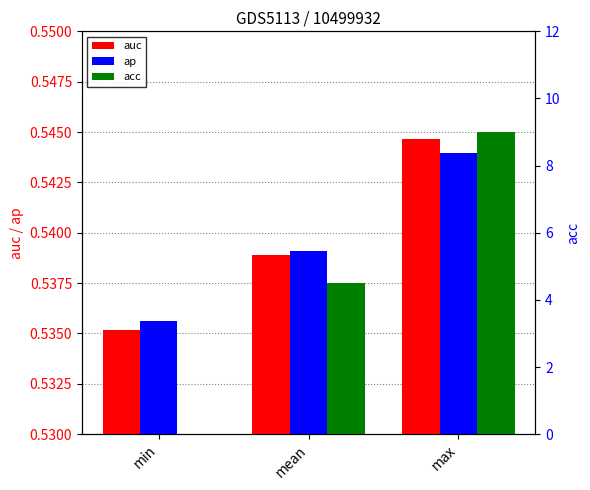

Reading right to left, extract all data points from this chart.

auc: max=0.5	mean=0.5	min=0.5
ap: max=0.5	mean=0.5	min=0.5
acc: max=9.0	mean=4.5	min=0.0